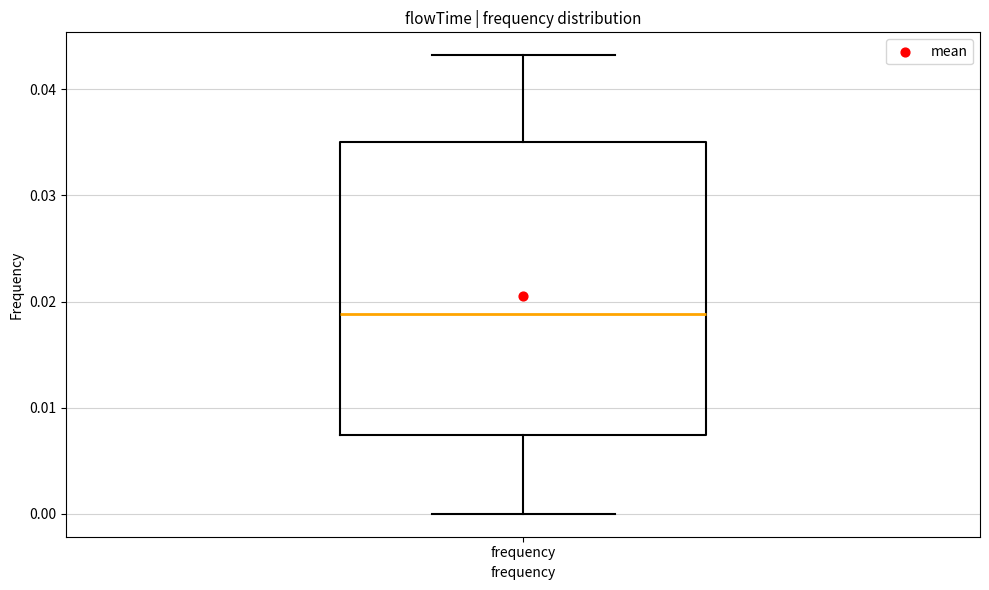

Transcribe this box plot: give where the median line is, the range the box spans, and where the two whiskers end, as read against the y-axis. The values are not printed on the chart, so give them approximately, as read against the axis.

median 0.019, box 0.007 to 0.035, whiskers 0.000 to 0.043